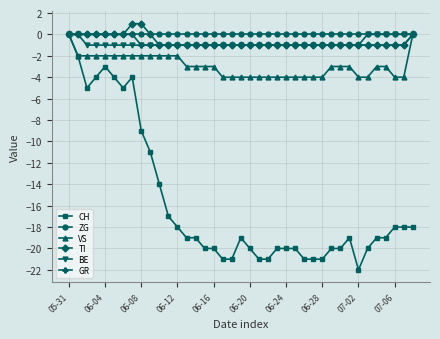

What is the value of the CH point at the 13th from the left?

-18